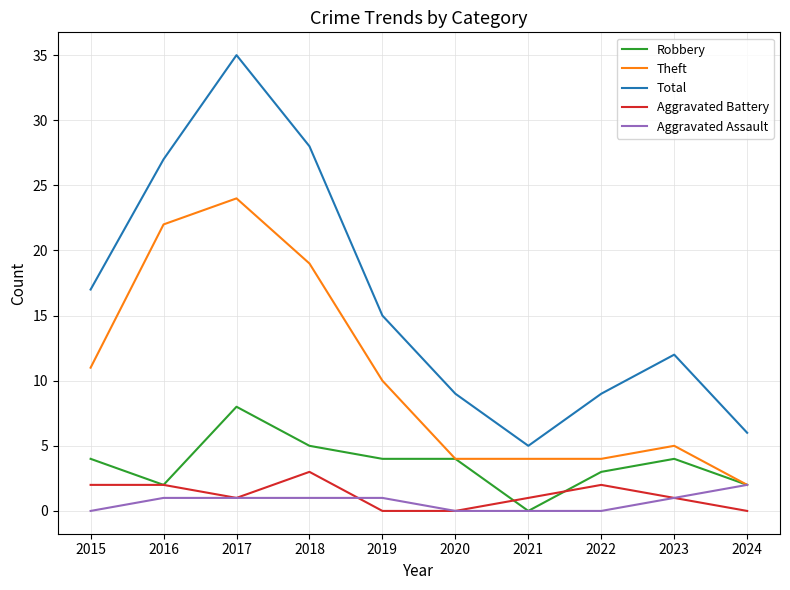

What value does the Robbery series have at 2019?

4